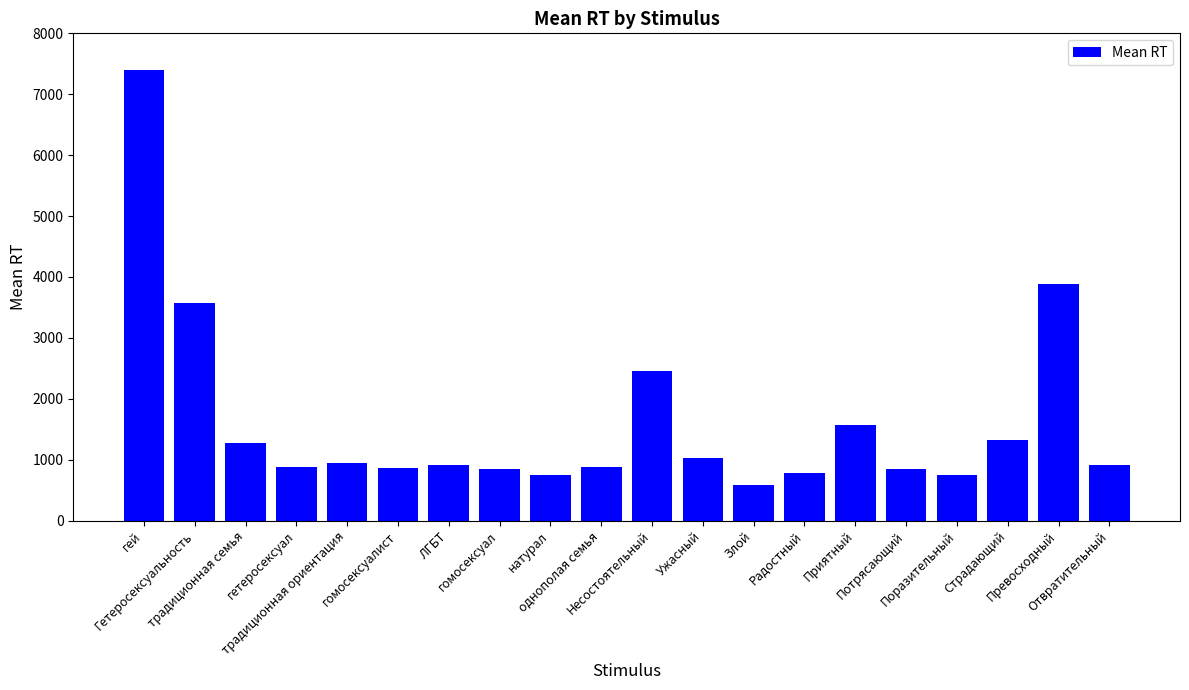

Which category has the highest value across all series?

гей